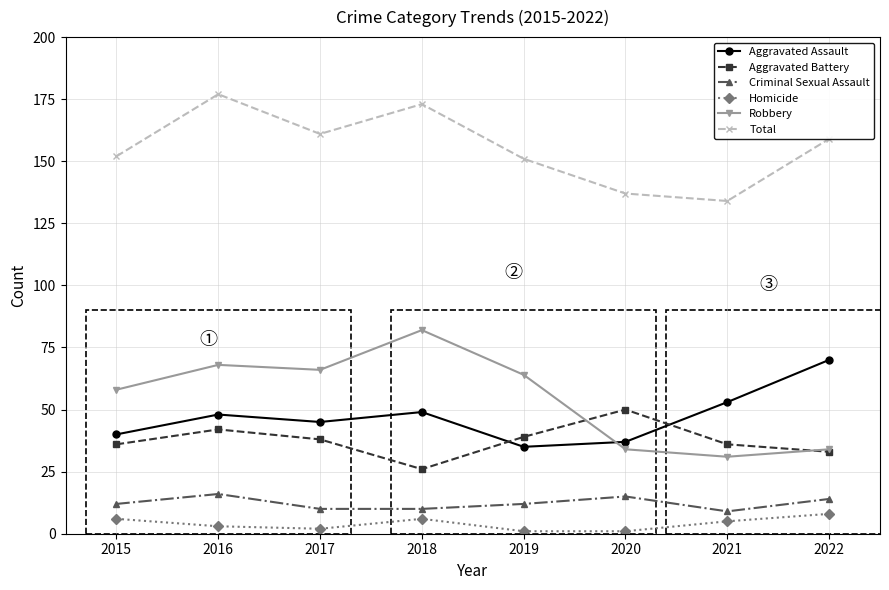

Reading left to right, what are all the values shown in this chart?

Aggravated Assault: 2015=40	2016=48	2017=45	2018=49	2019=35	2020=37	2021=53	2022=70
Aggravated Battery: 2015=36	2016=42	2017=38	2018=26	2019=39	2020=50	2021=36	2022=33
Criminal Sexual Assault: 2015=12	2016=16	2017=10	2018=10	2019=12	2020=15	2021=9	2022=14
Homicide: 2015=6	2016=3	2017=2	2018=6	2019=1	2020=1	2021=5	2022=8
Robbery: 2015=58	2016=68	2017=66	2018=82	2019=64	2020=34	2021=31	2022=34
Total: 2015=152	2016=177	2017=161	2018=173	2019=151	2020=137	2021=134	2022=159